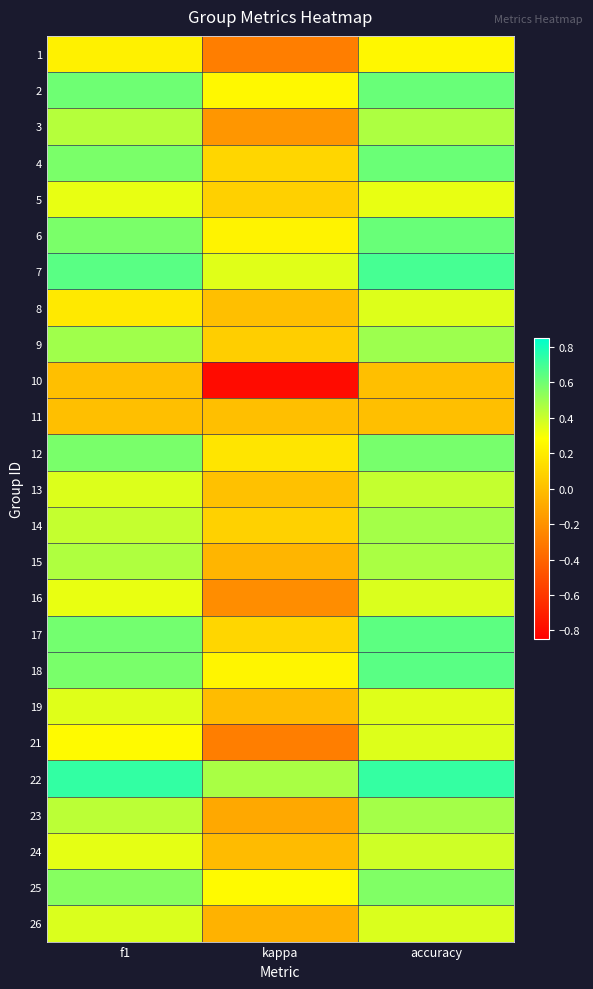

At which category is the sum across all series the highest?

accuracy